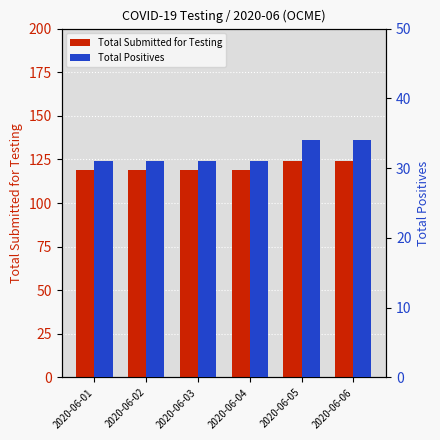

At which label does Total Positives reach its minimum?

2020-06-01